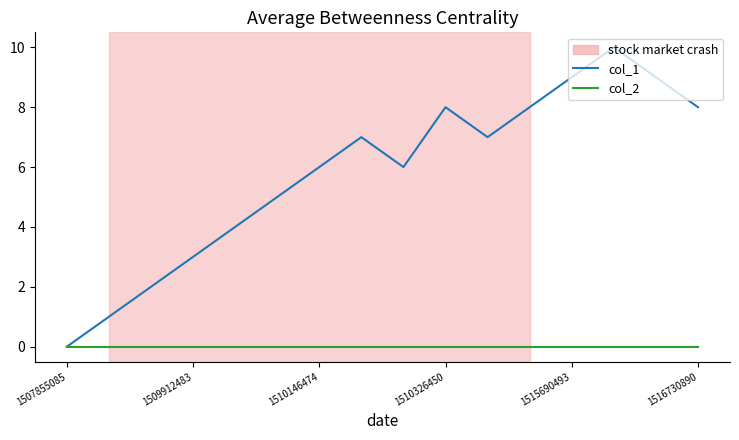

Which series has the largest range (max minus min)?

col_1